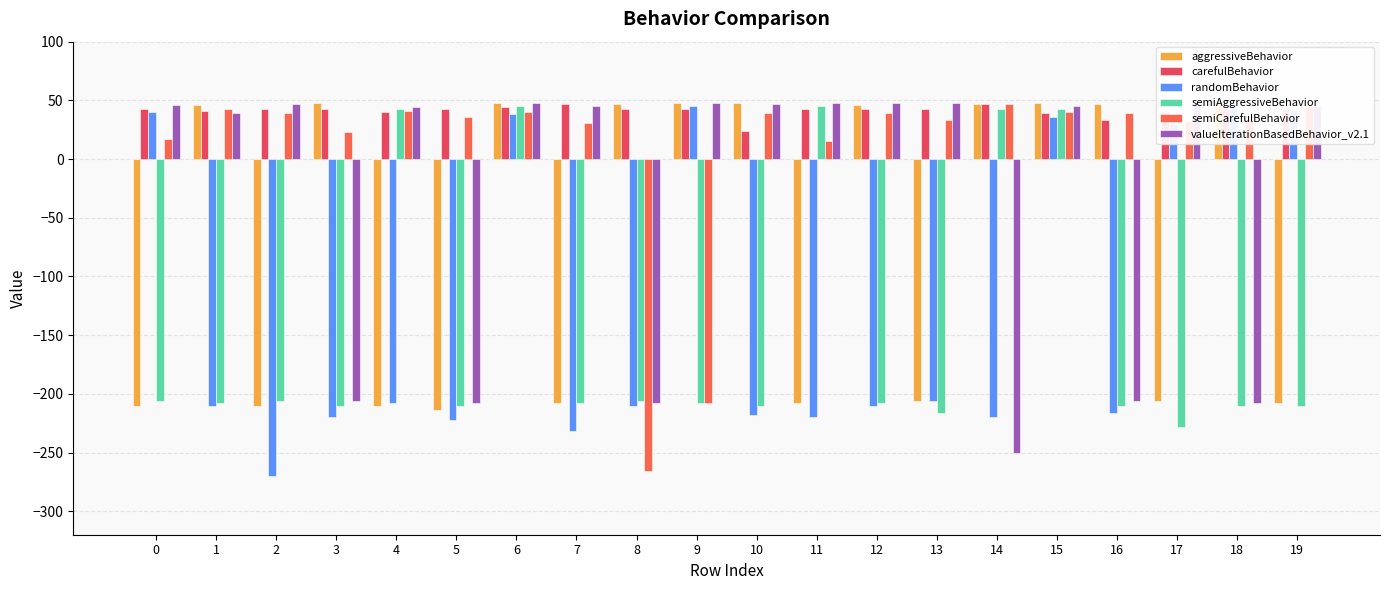

What is the smallest value displayed?

-270